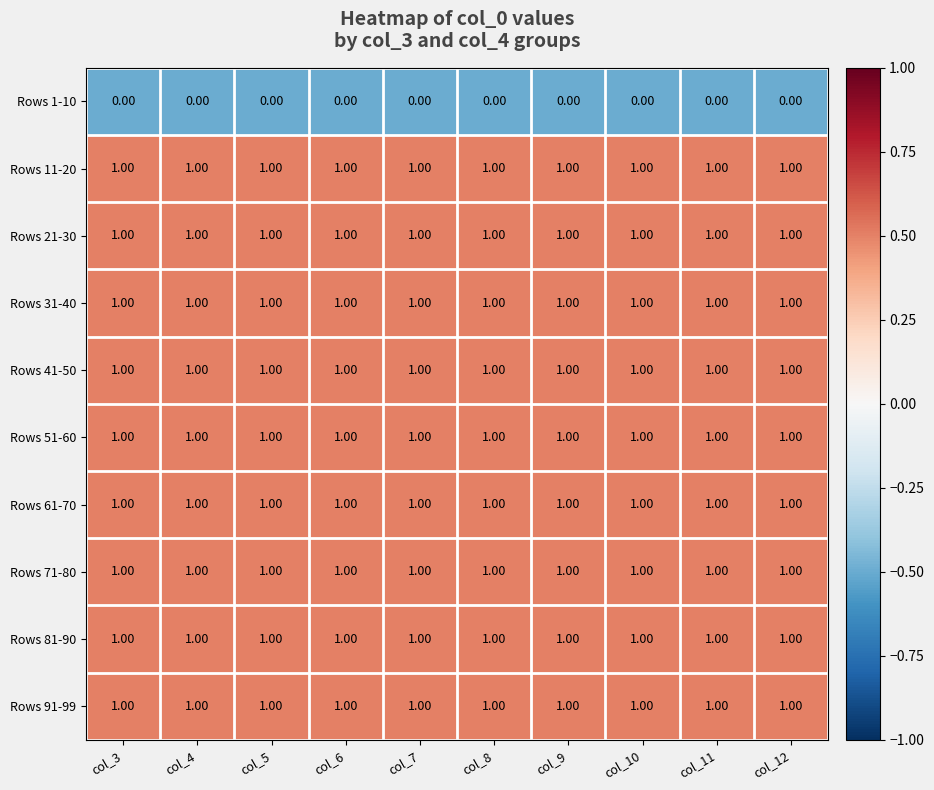

What is the total value across all series at col_9?

9